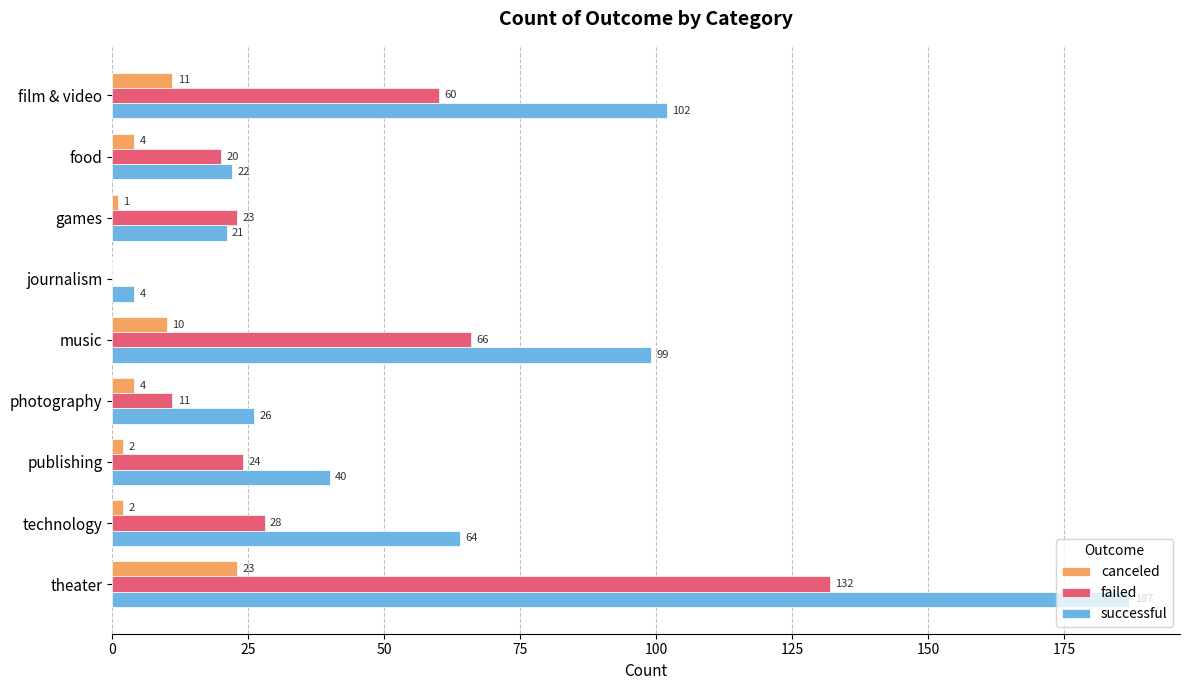

What is the total value across all series at publishing?

66